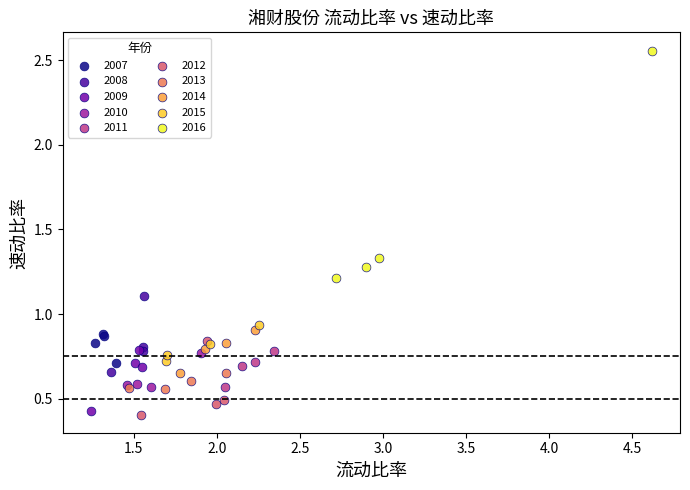

Which series has the widest spread of Y values?

2016